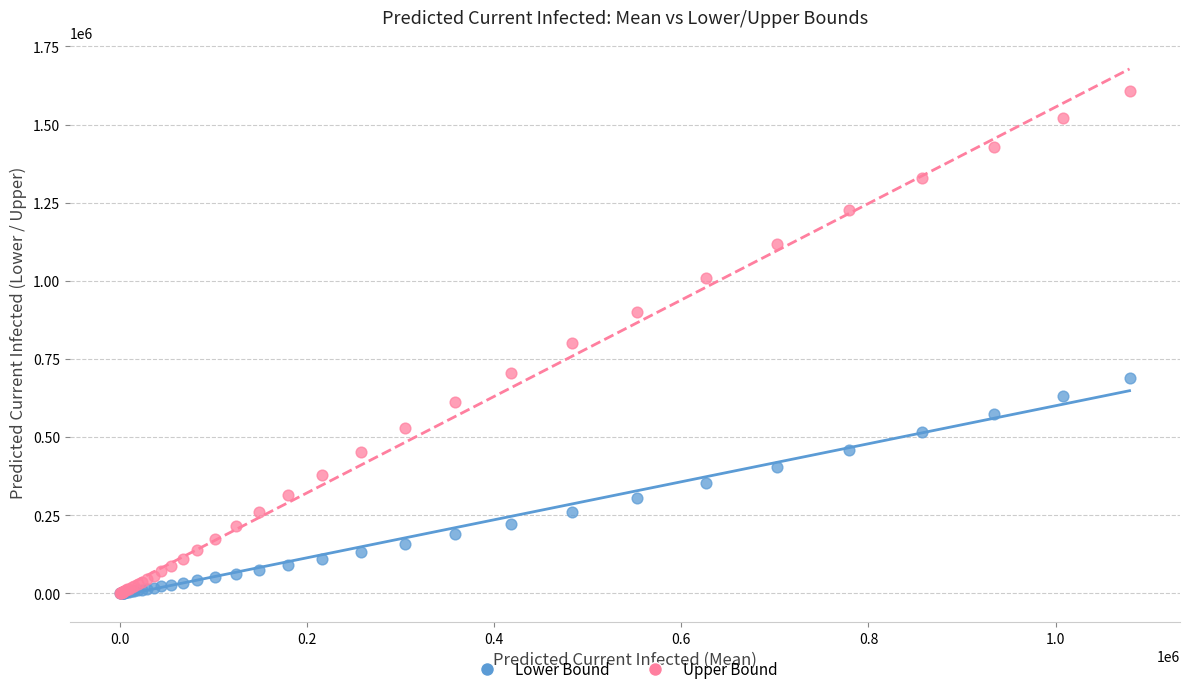

Which series reaches the maximum Y coordinate?

Upper Bound